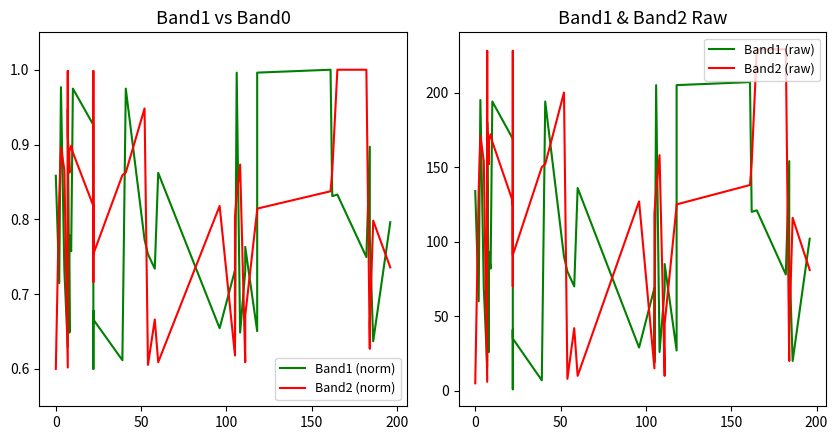

At how many categories does at least one series exceed 97?

31